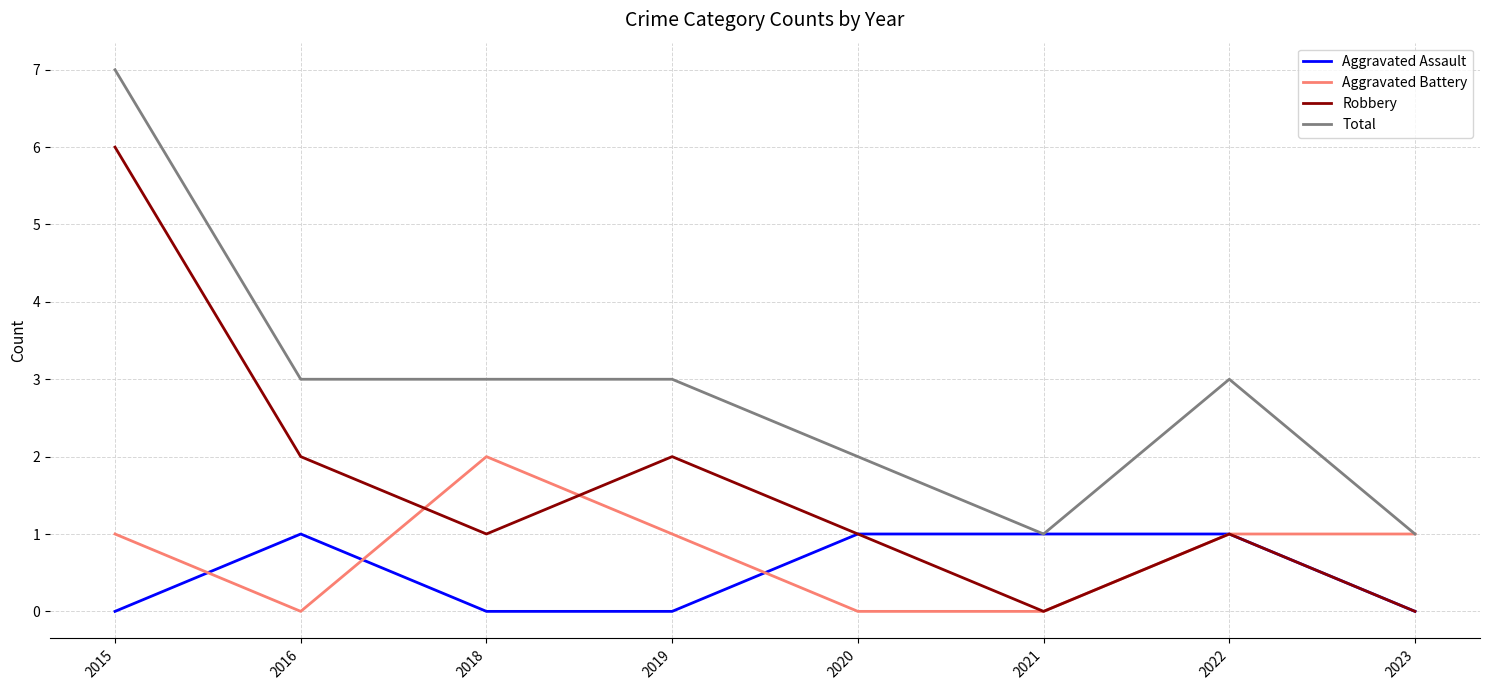

Between 2022 and 2023, which series saw the biggest shift?

Total